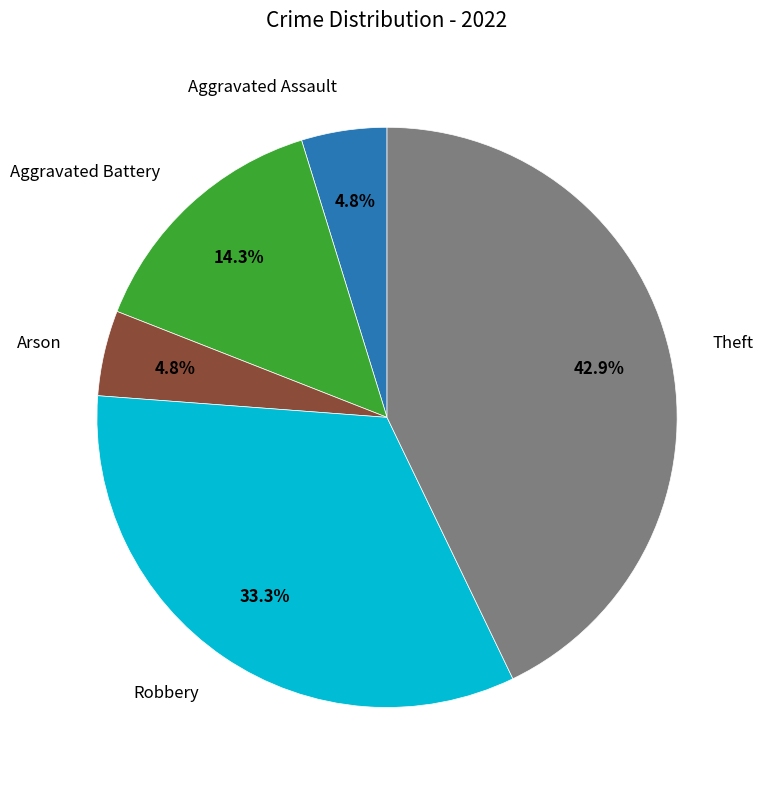

Does any single category account for the majority?

No